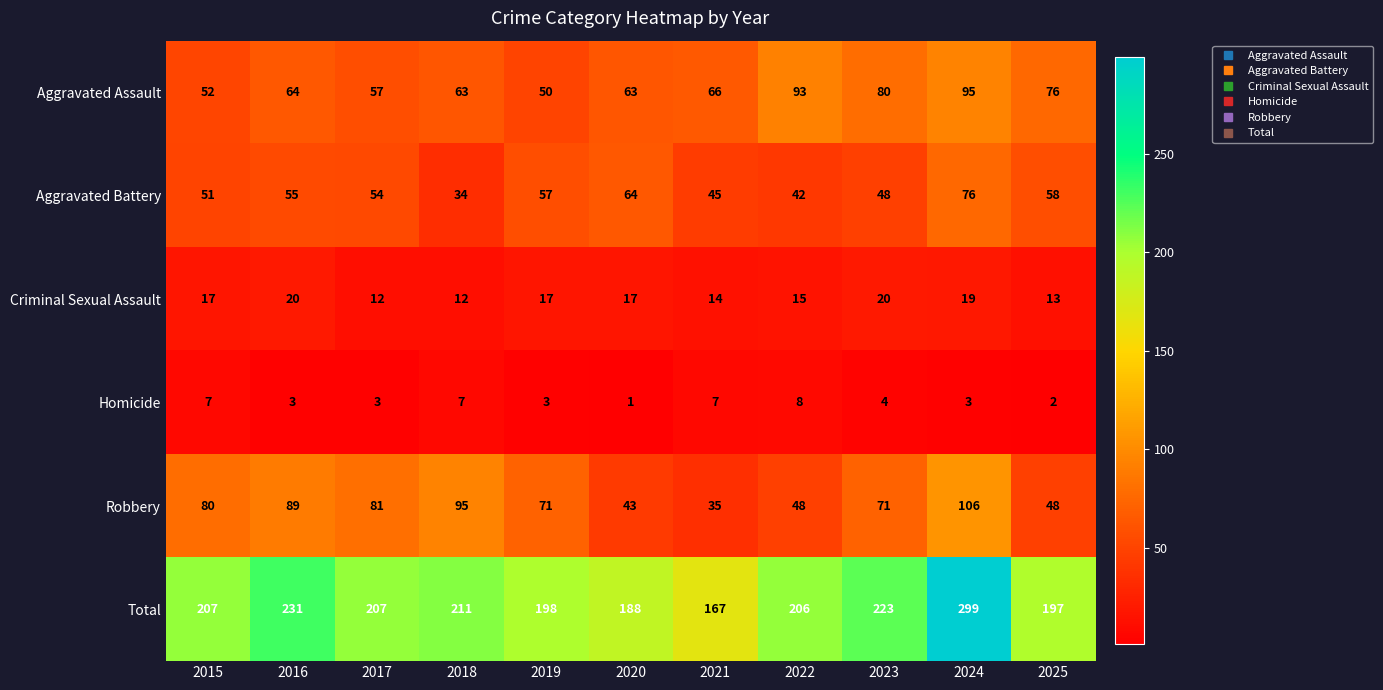

What is the spread (max minus min) of values at 2015?

200